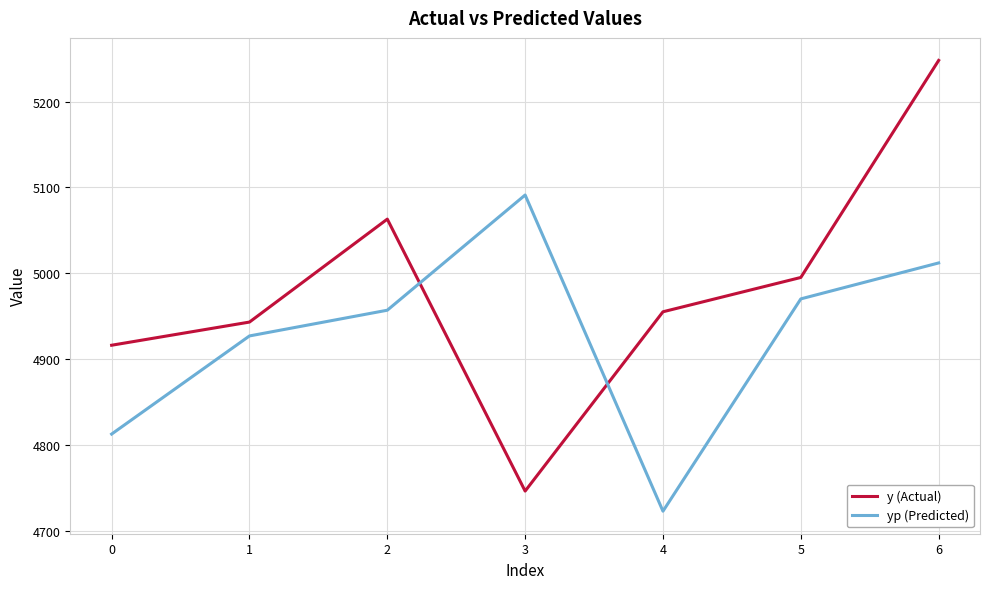

Where is the first local minimum for yp (Predicted)?

4